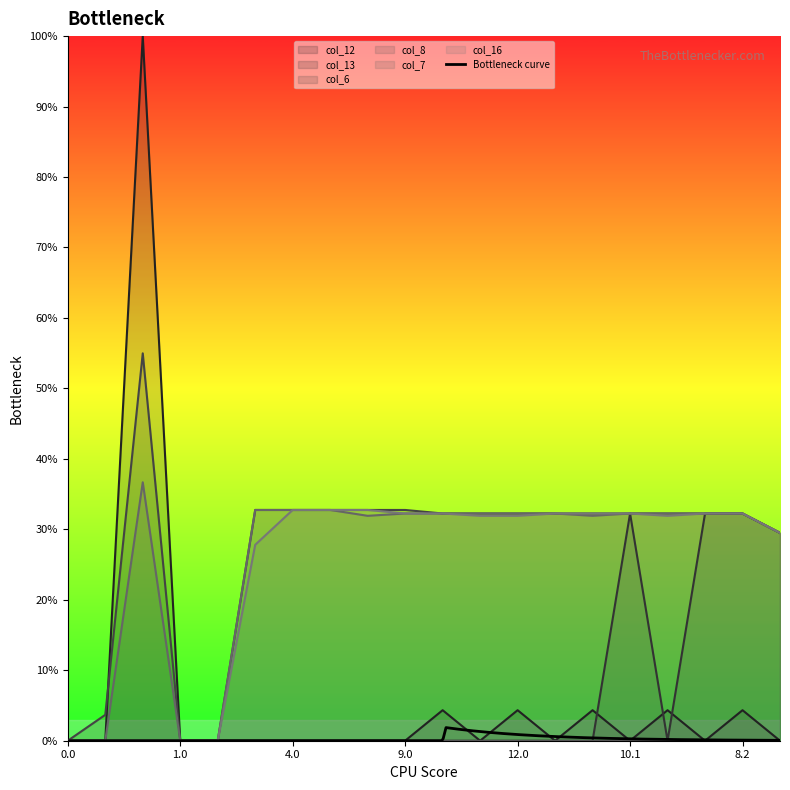

Is the value of col_6 at 11.0 greater than the value of col_7 at 13.0?

Yes